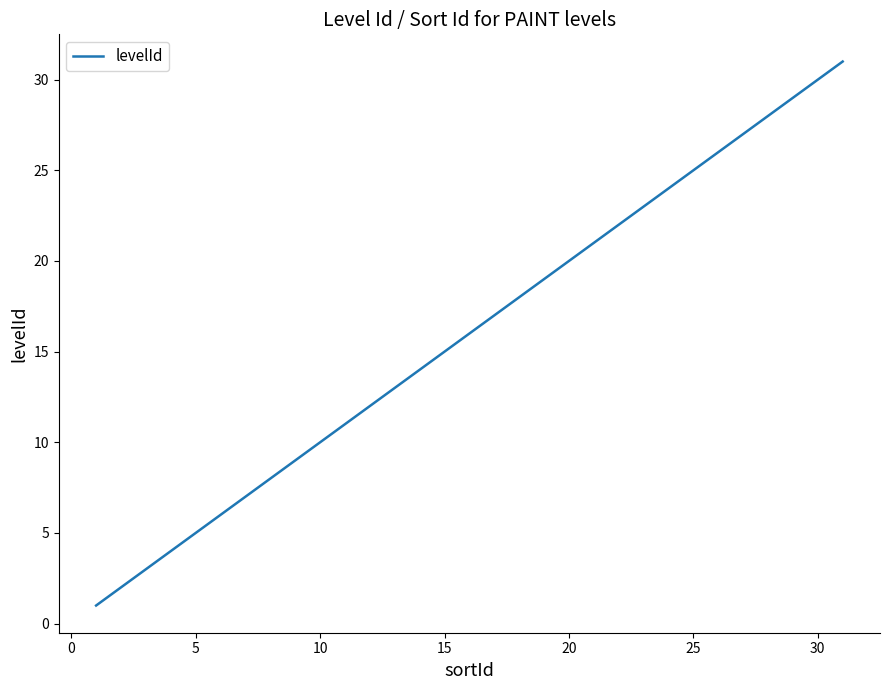

What is the difference between the maximum and minimum values?

30